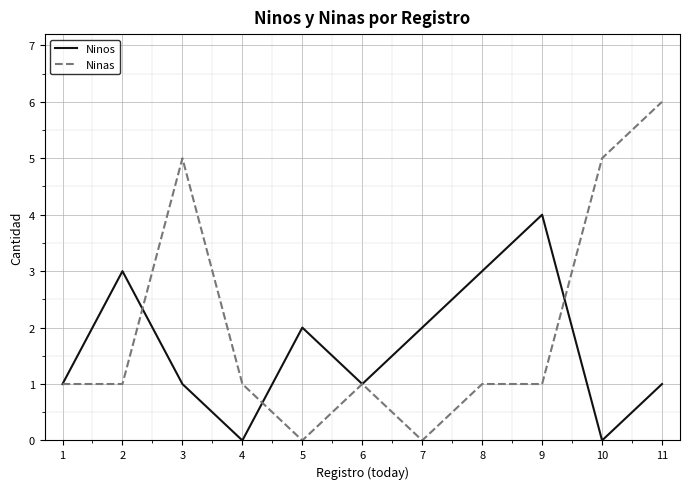

The Ninas series shows 6 at 11. True or false?

True